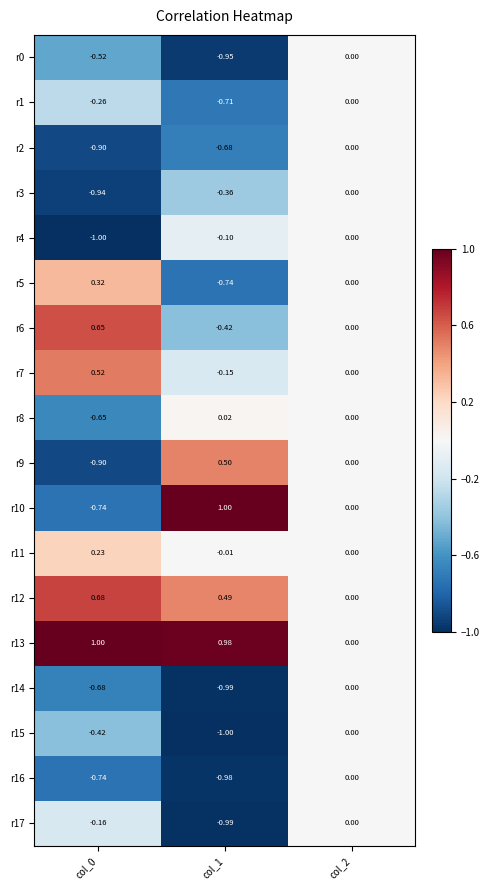

How many series are shown in this chart?

18